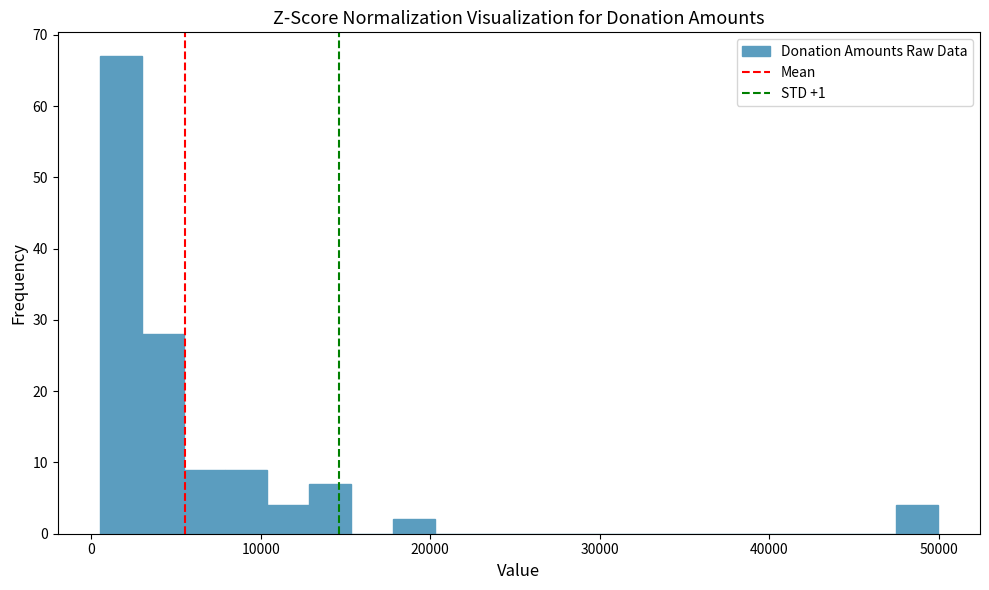

Read against the x-axis, roughly where is the centre of the tallest bar?

2000